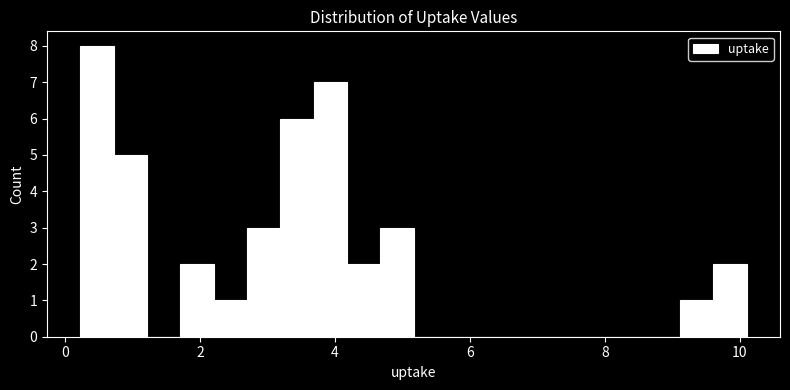

Around what value on the x-axis is the tallest bar? Give the approximate position of its centre, as read against the axis.

0.4